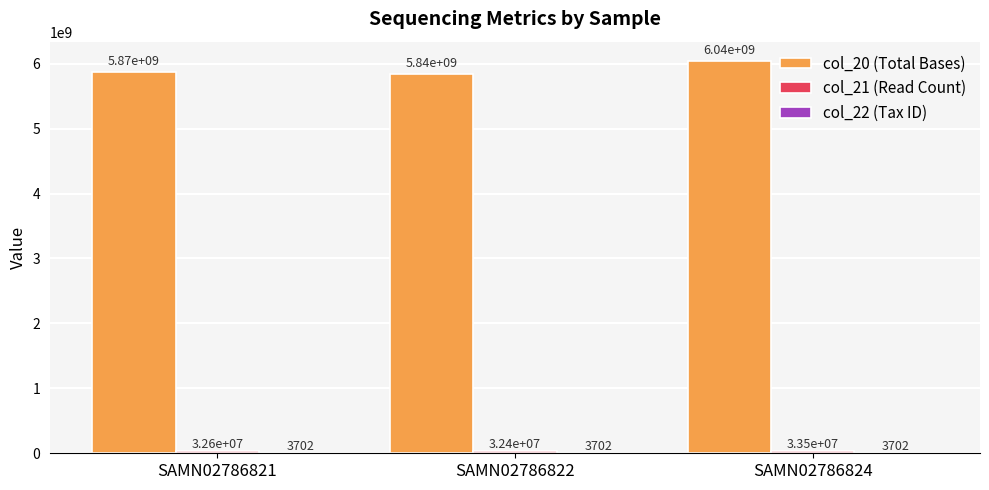

How many col_20 (Total Bases) values are between 5839691940 and 6037811820?

3